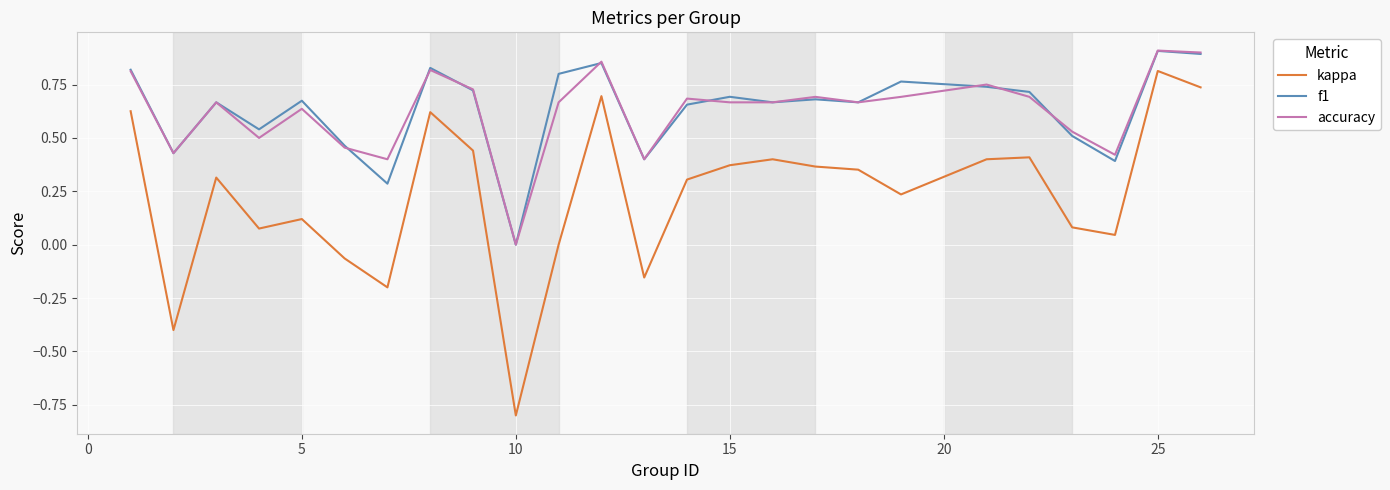

Does the chart display data point markers on the line(s)?

No